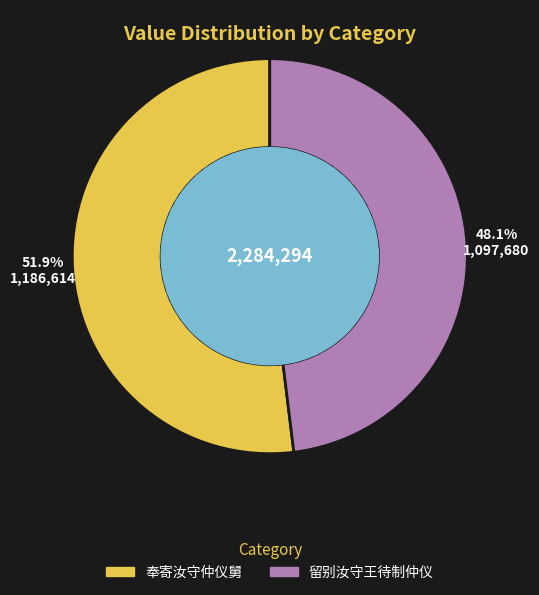

What percentage is the 留别汝守王待制仲仪 slice, to the nearest percent?

48%